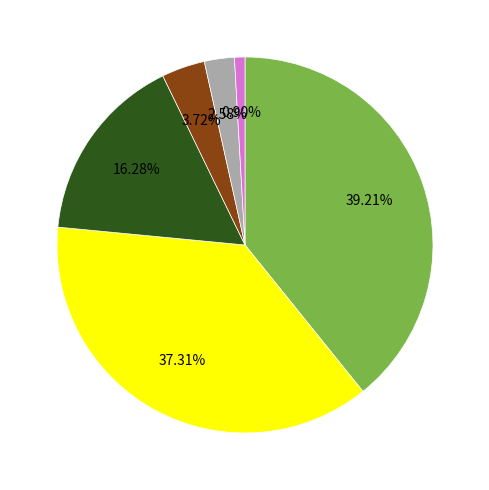

Is there any slice that represents more than half of the pie?

No